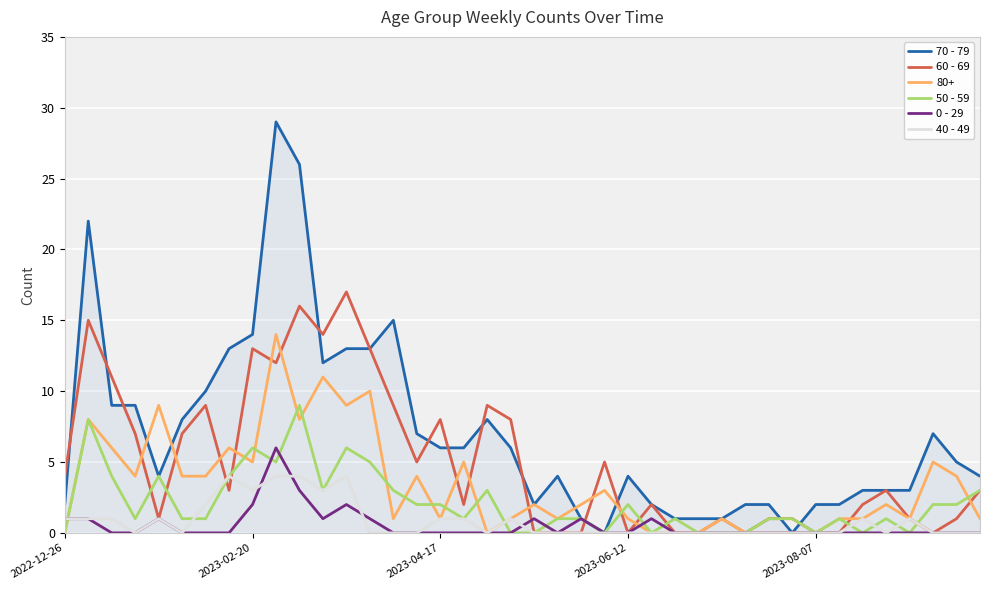

Is this an area chart (filled region under the line)?

No